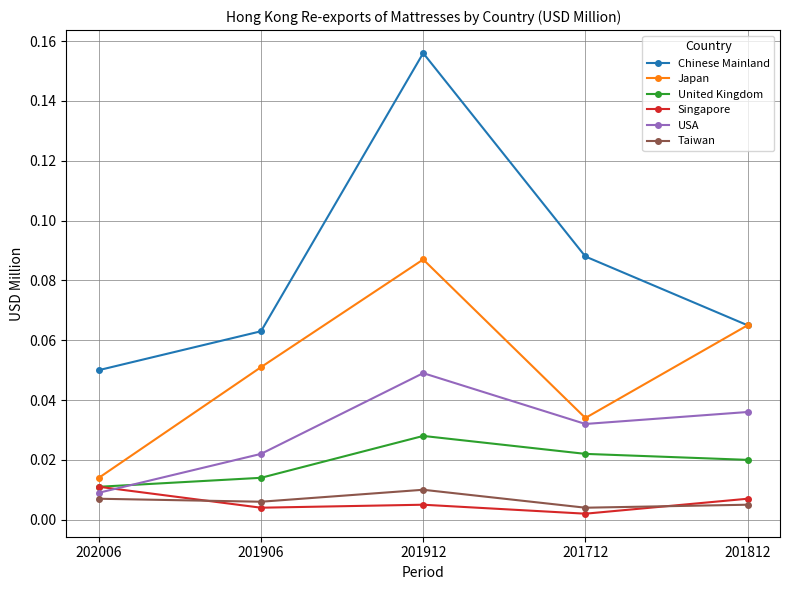

The value of Chinese Mainland at 201906 is 0.0. True or false?

False